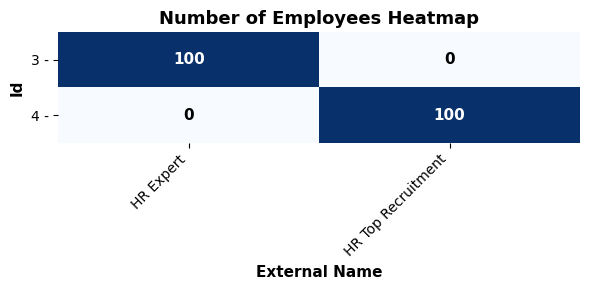

At which label is 4 - closest to 50?

HR Expert